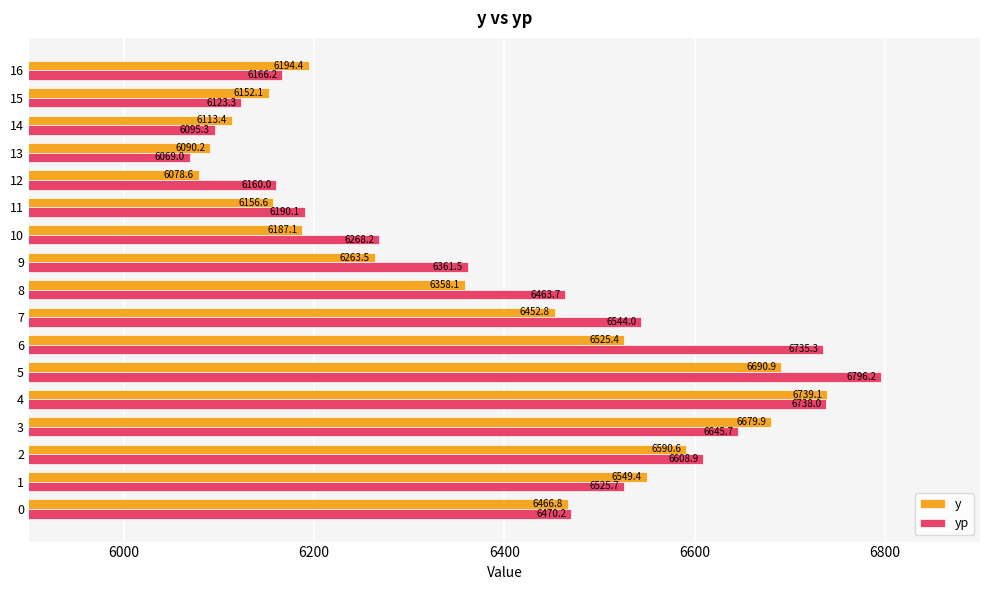

Rank the series at 7 from highest to lowest value.

yp, y